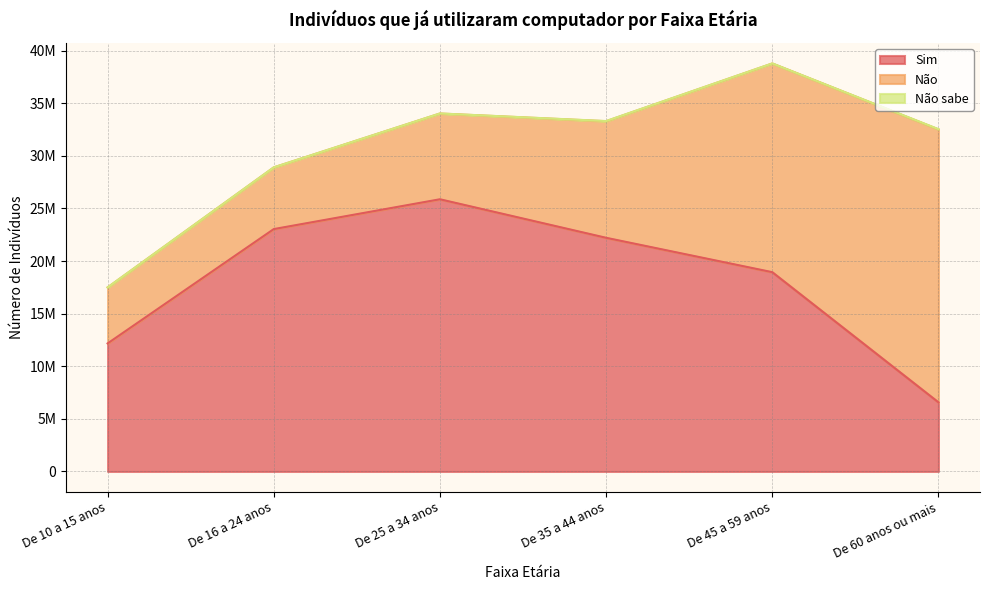

Is the value of Não at De 25 a 34 anos greater than the value of Sim at De 60 anos ou mais?

Yes